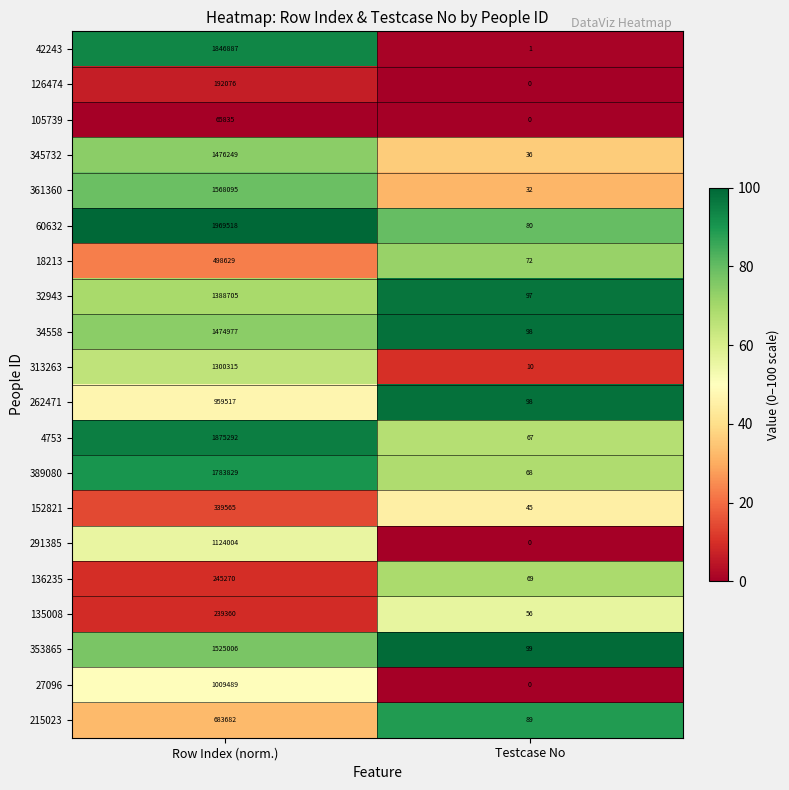

At which category is the sum across all series the highest?

Row Index (norm.)